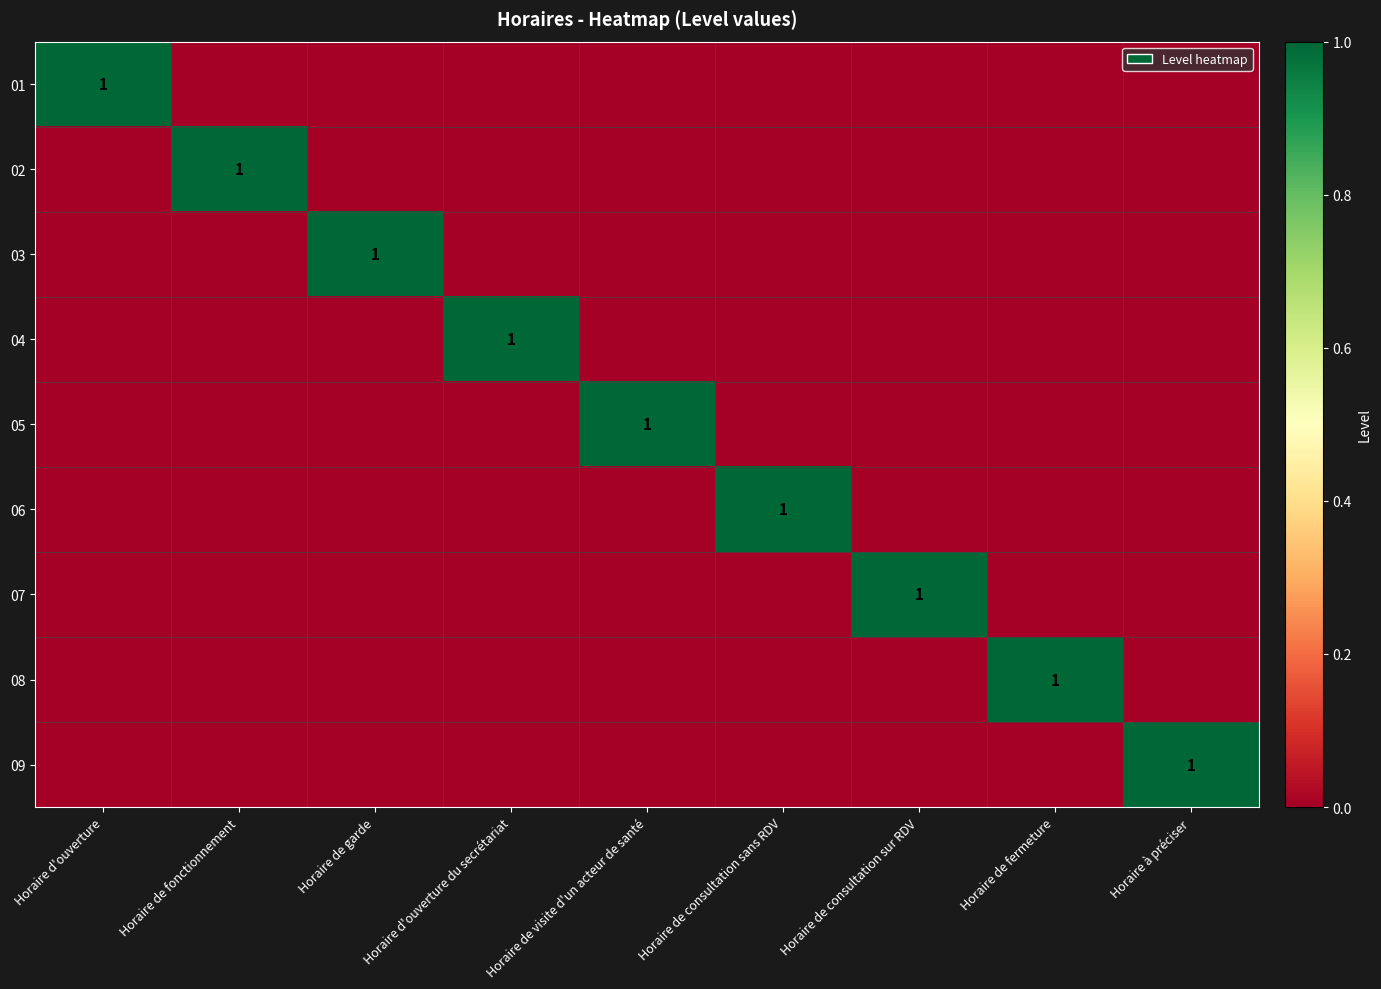

List the labels in order of 08 value, largest first.

Horaire de fermeture, Horaire d'ouverture, Horaire de fonctionnement, Horaire de garde, Horaire d'ouverture du secrétariat, Horaire de visite d'un acteur de santé, Horaire de consultation sans RDV, Horaire de consultation sur RDV, Horaire à préciser